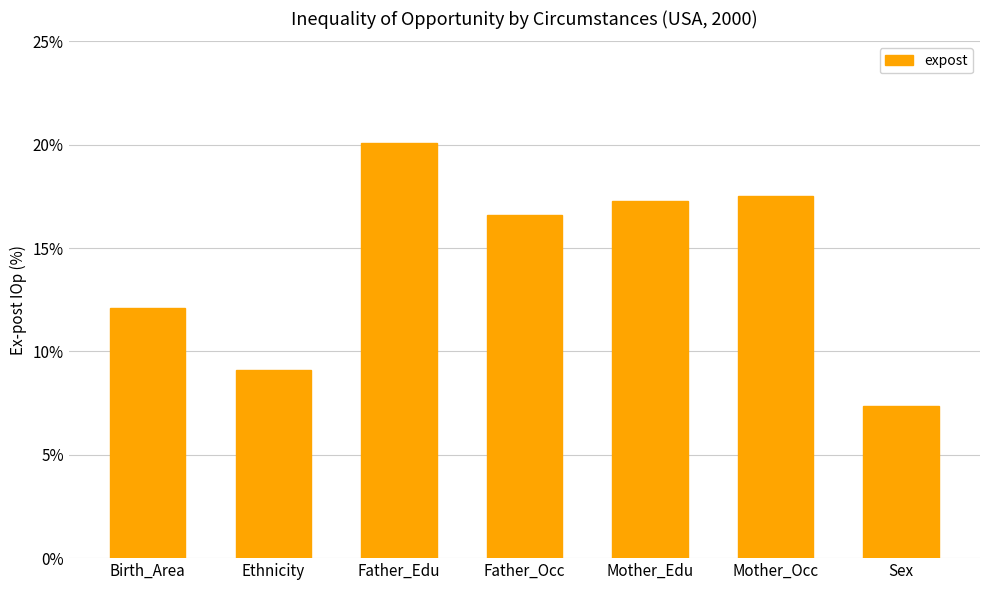

What is the label of the 1st bar from the left?

Birth_Area